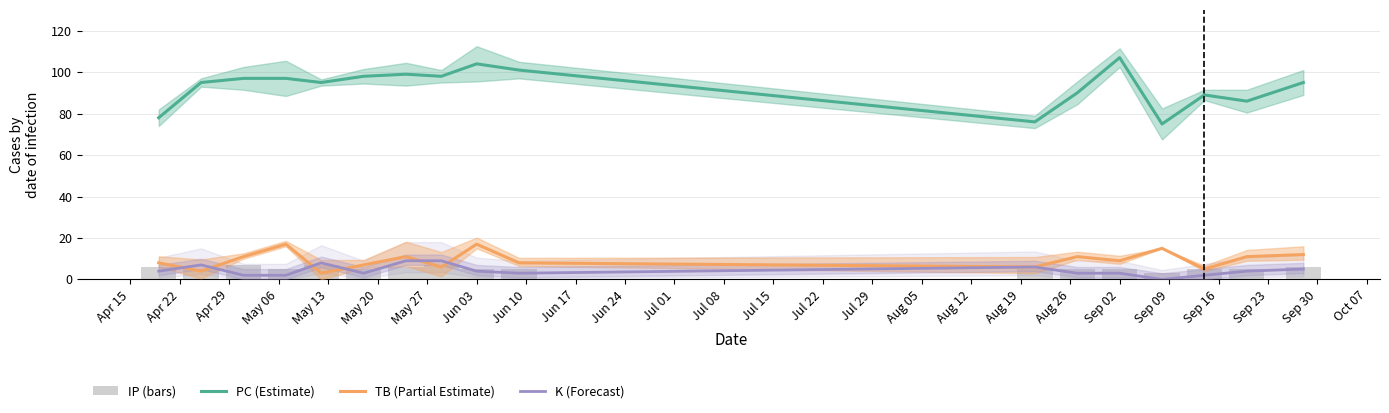

Which series has the largest total across all categories?

PC